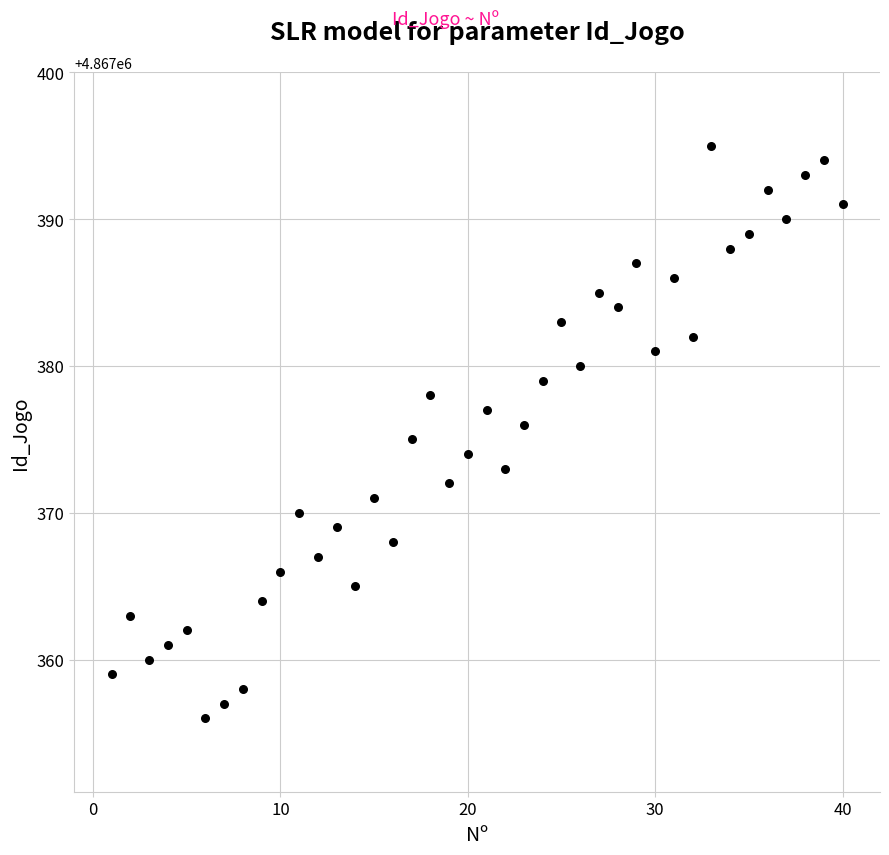

What is the range of X values (max minus min)?

39